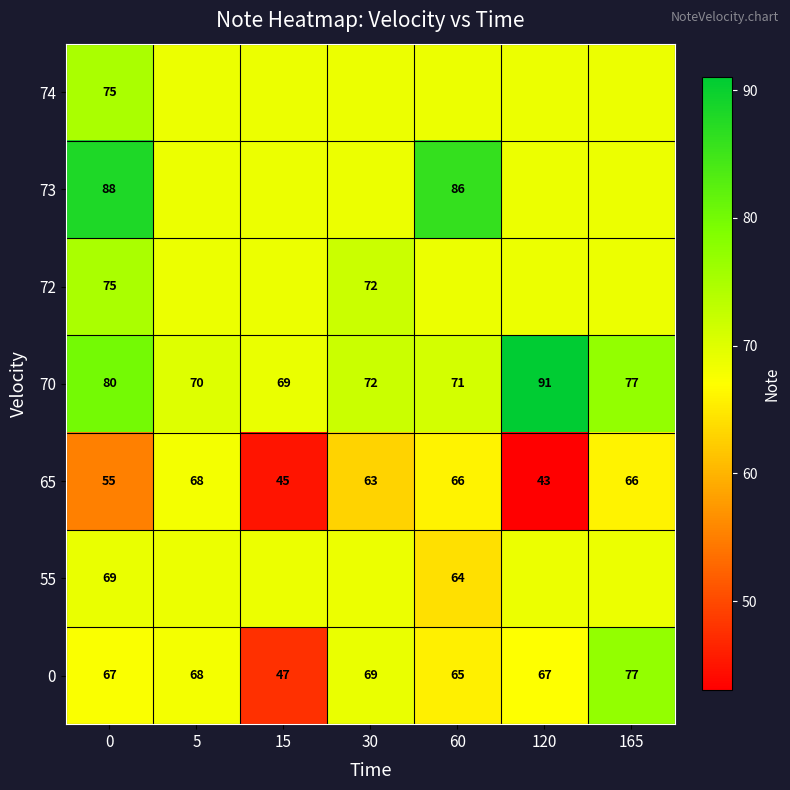

The value of 65 at 15 is 75.4. True or false?

False